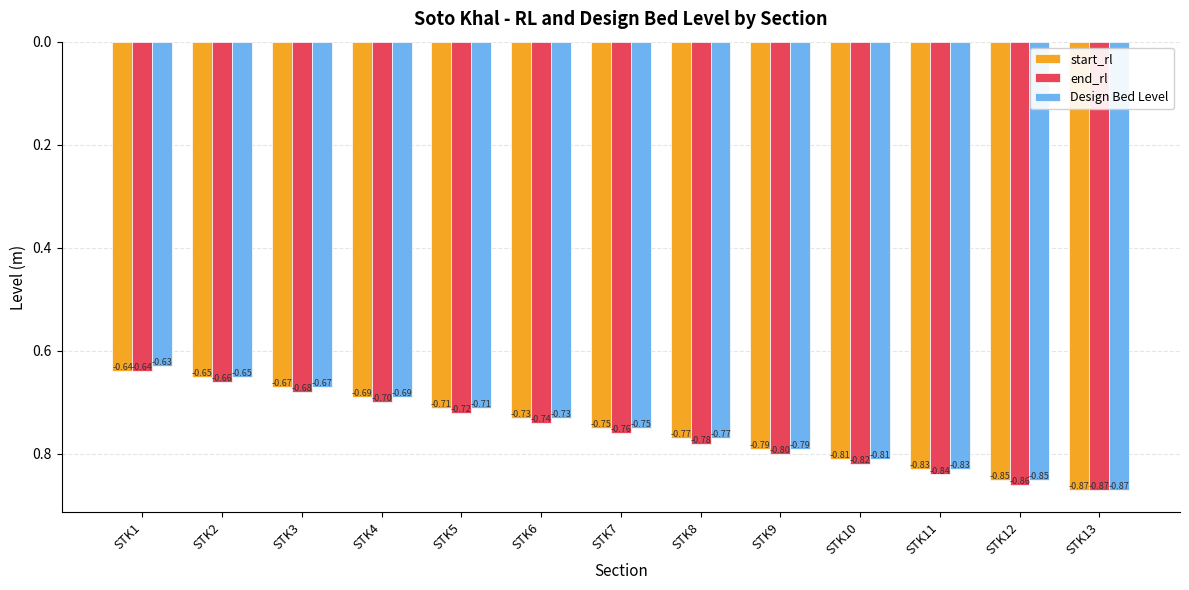

The Design Bed Level series shows 1.0 at STK6. True or false?

False